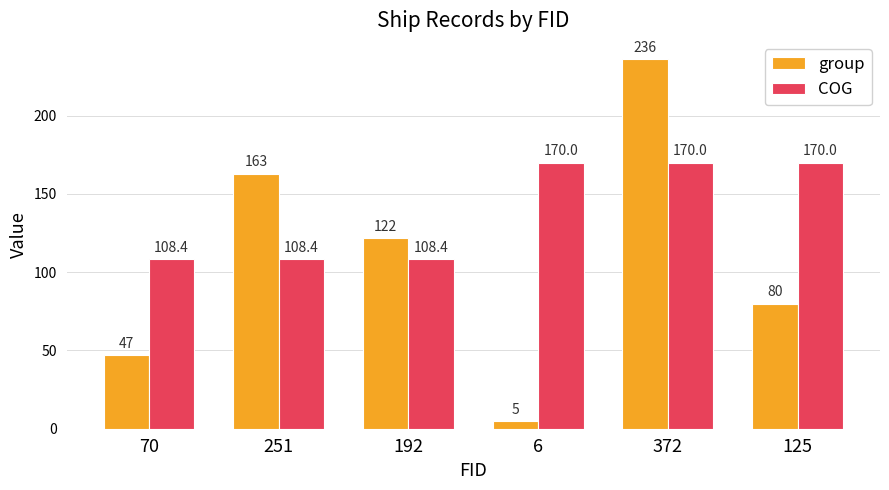

How many groups of bars are there?

6